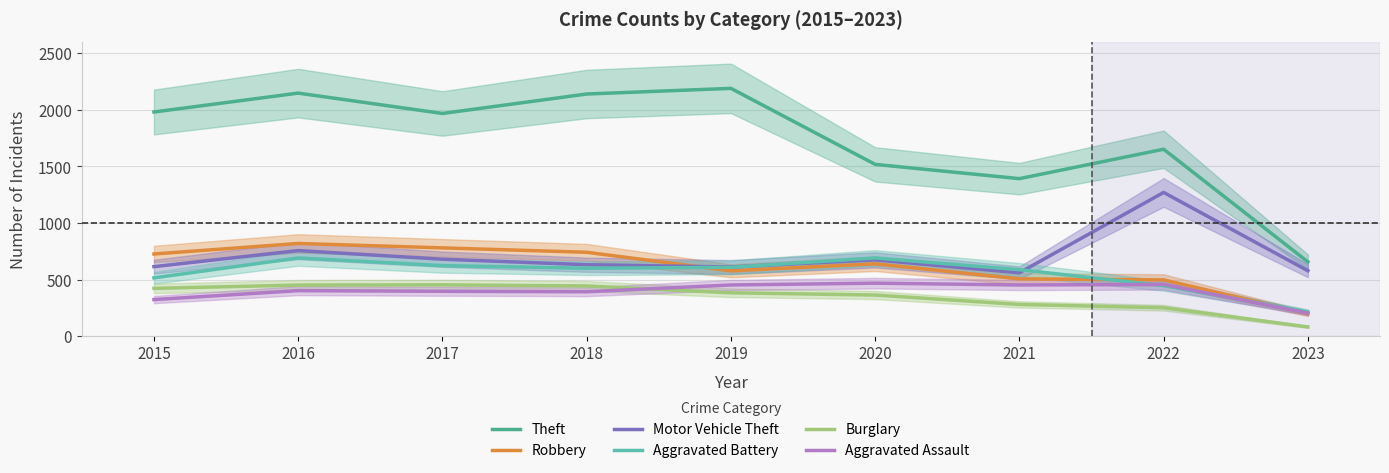

Is it true that Motor Vehicle Theft equals 1992 at 2022?

False